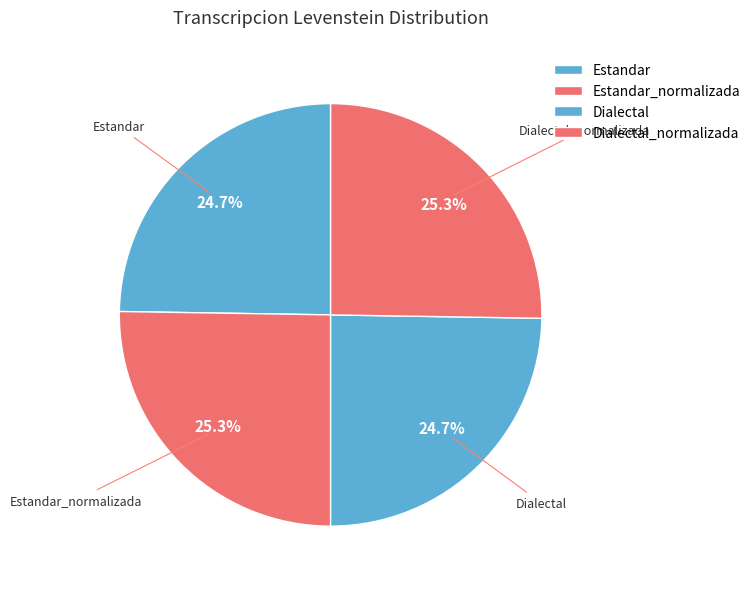

How many segments does this pie chart have?

4